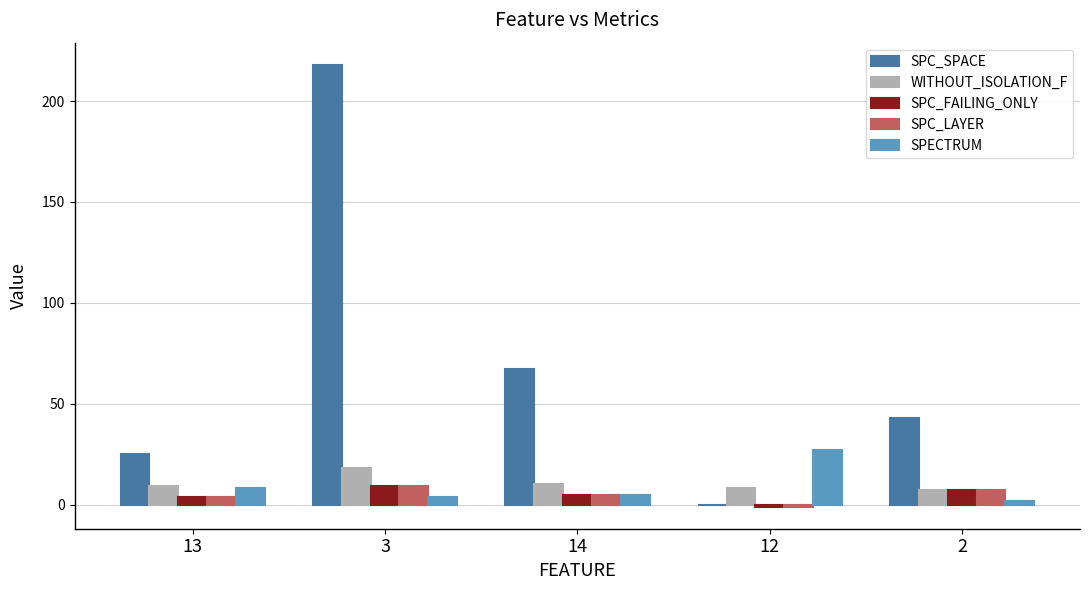

The value of WITHOUT_ISOLATION_F at 14 is 10. True or false?

True